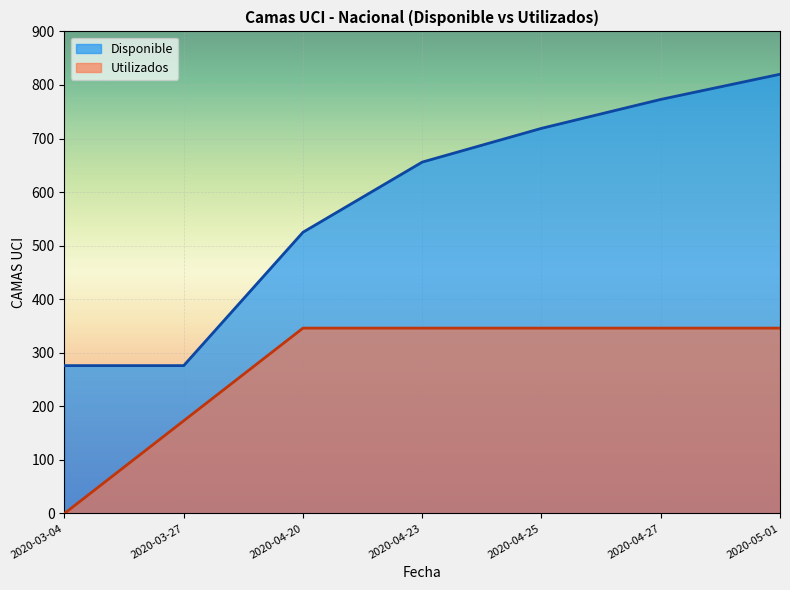

What is the value of the 7th point from the left?

820